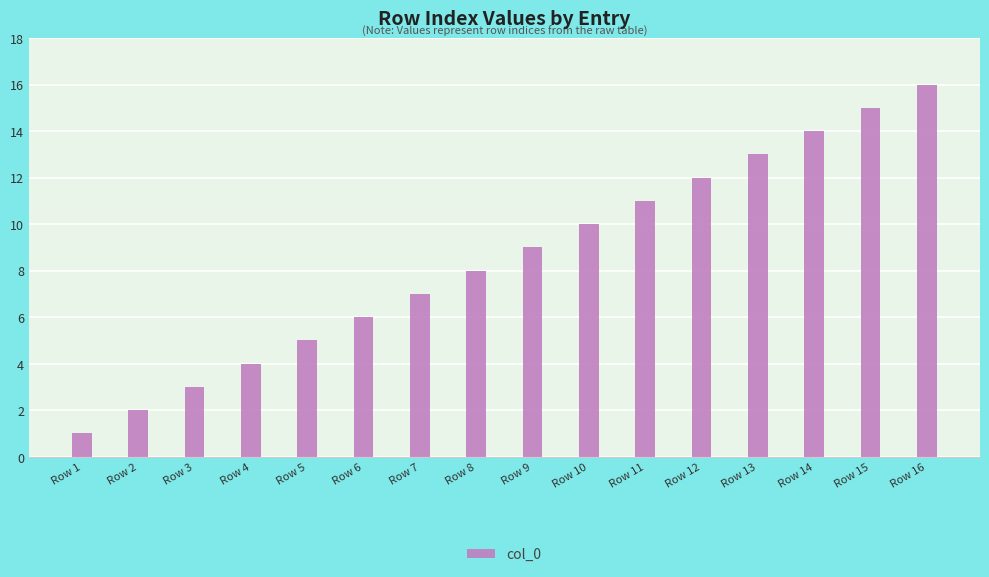

Which label corresponds to the smallest value in the chart?

Row 1